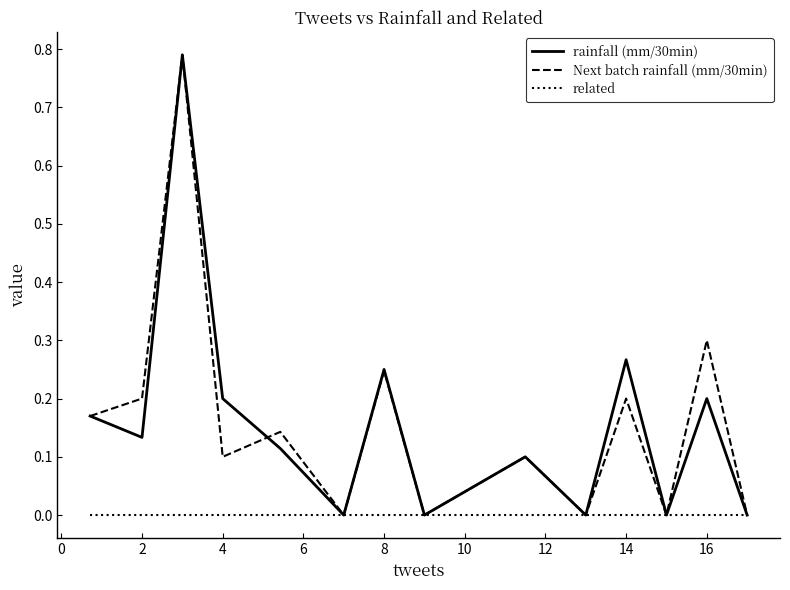

Does the chart have visible grid lines?

No